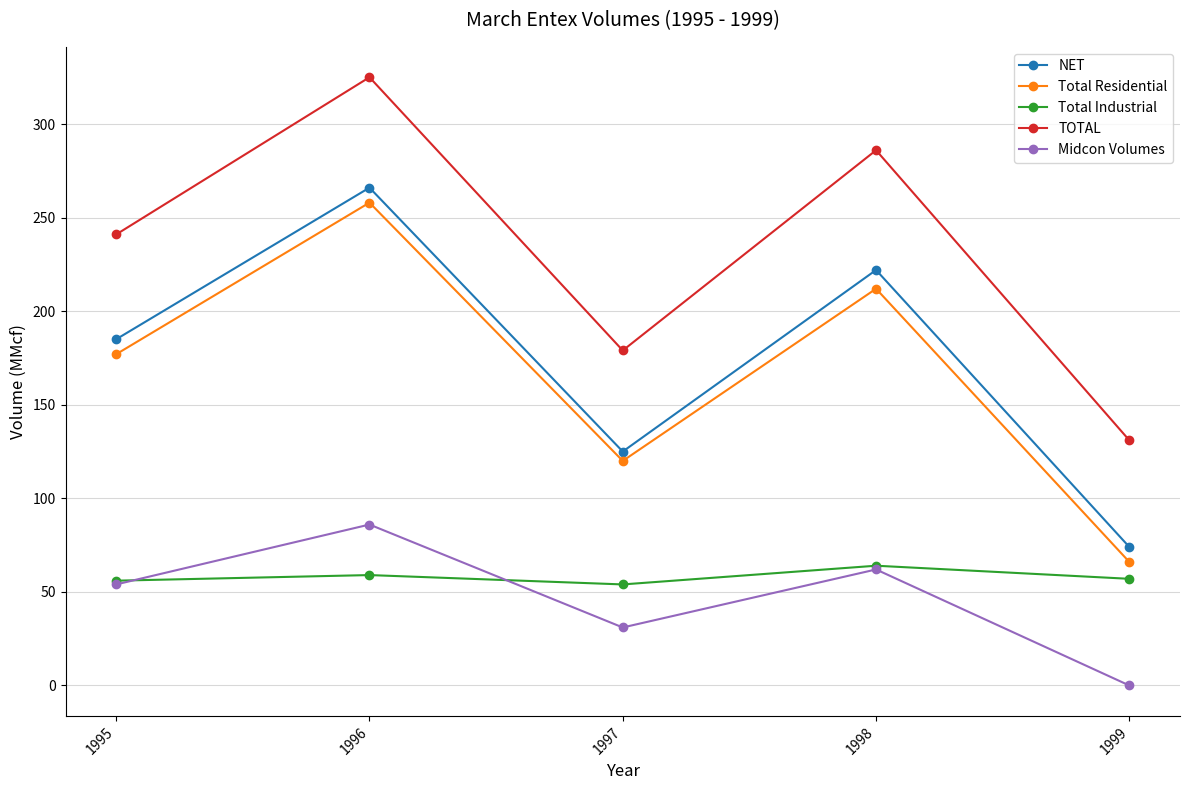

Count the number of data series in this chart.

5